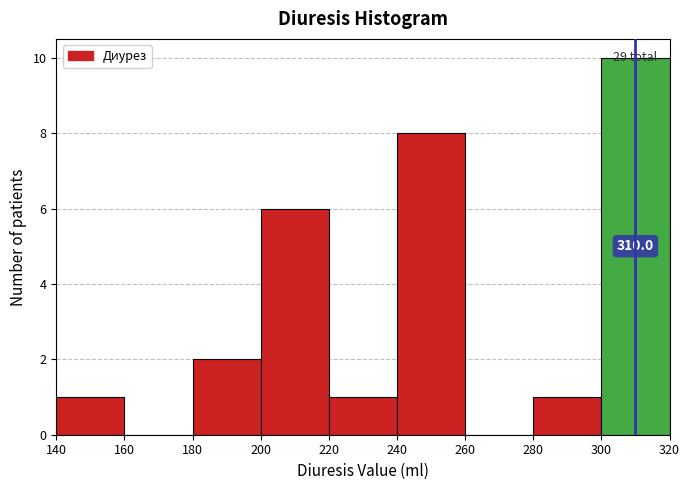

Over which range of the x-axis is the bar tallest?

300 to 320